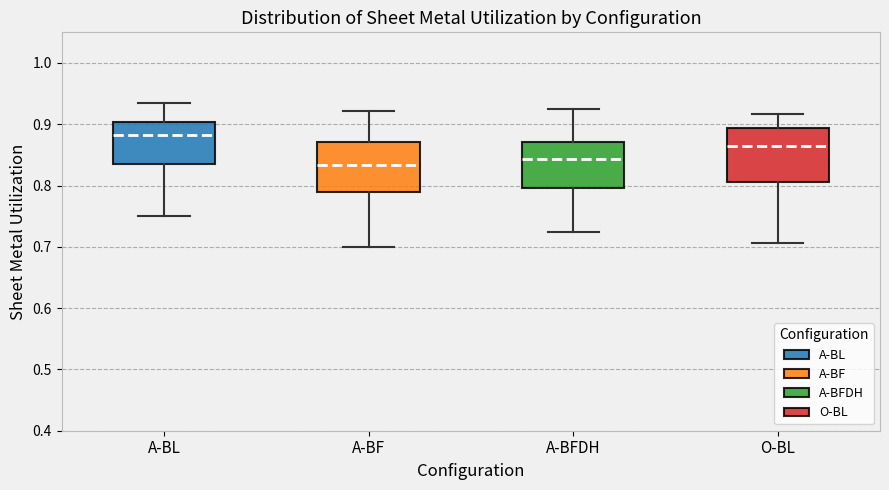

Which box's median line is the lowest?

A-BF